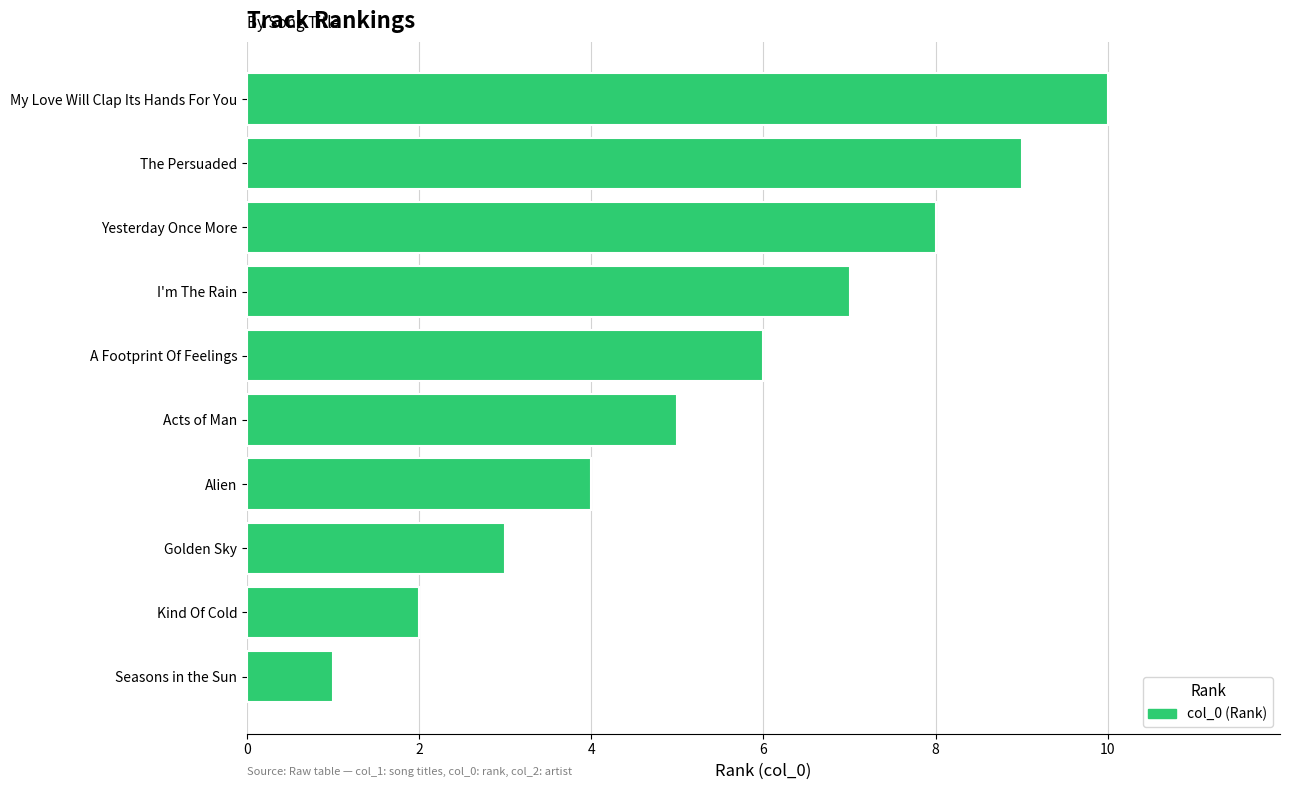

What is the approximate value at The Persuaded?

9